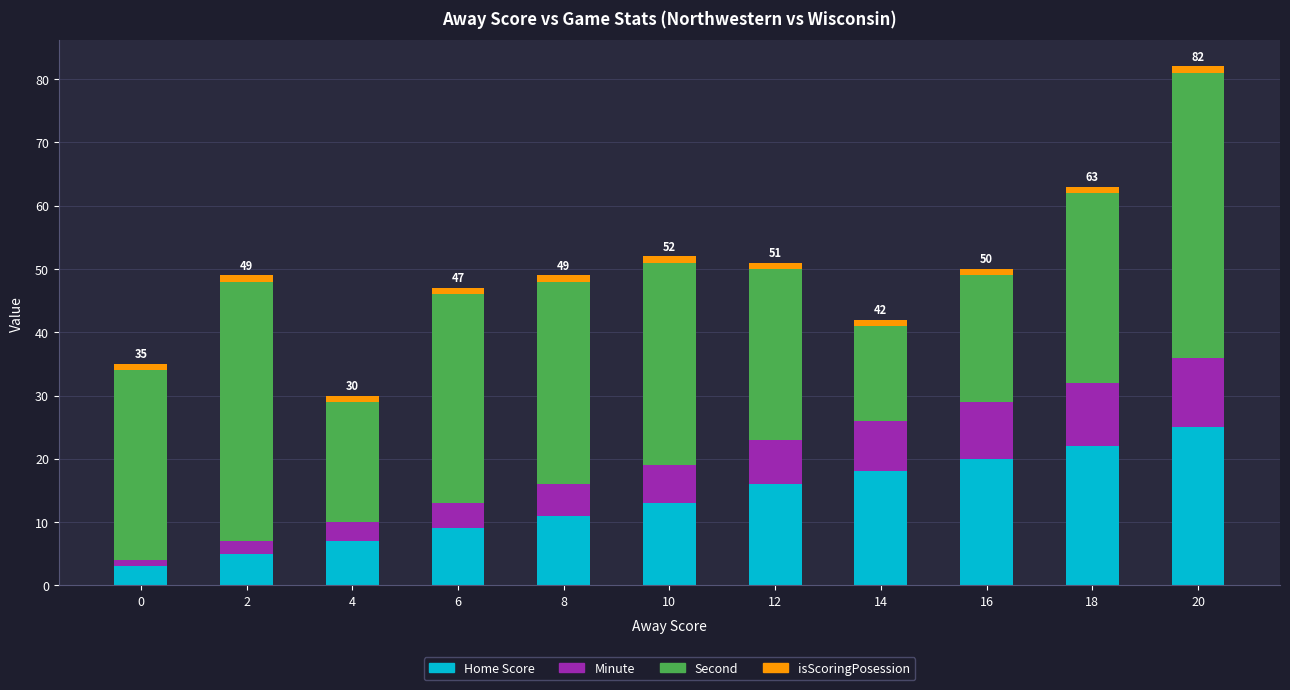

List the labels in order of Home Score value, smallest first.

0, 2, 4, 6, 8, 10, 12, 14, 16, 18, 20